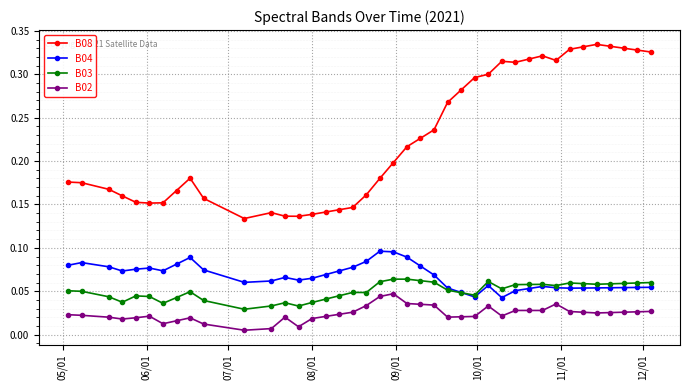

True or false: B04 and B08 cross at least once.

False